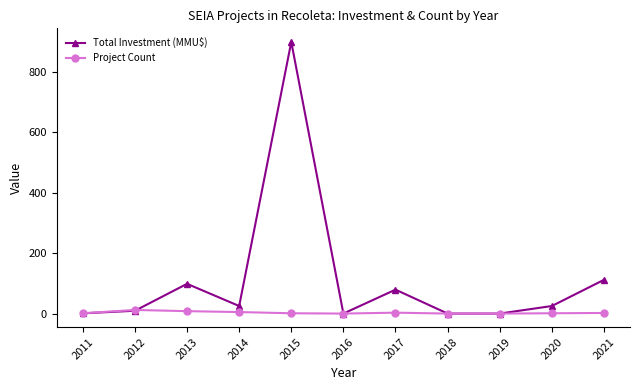

What is the value of the Project Count point at the 5th from the left?

1.0